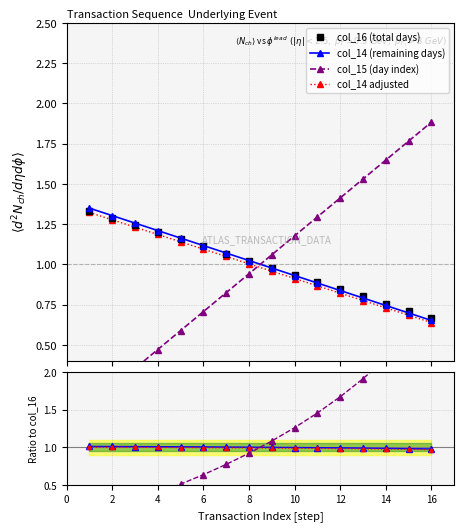

True or false: col_16 (total days) has more than 1 interior local peaks.

False